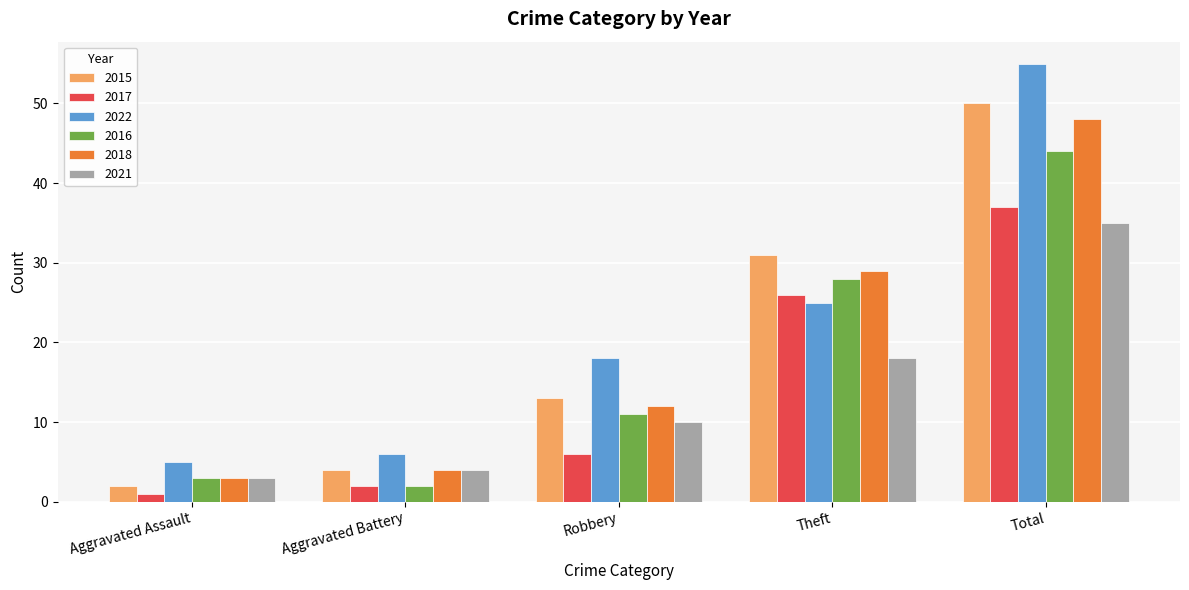

What value does the 2016 series have at Theft, to the nearest 5?

30